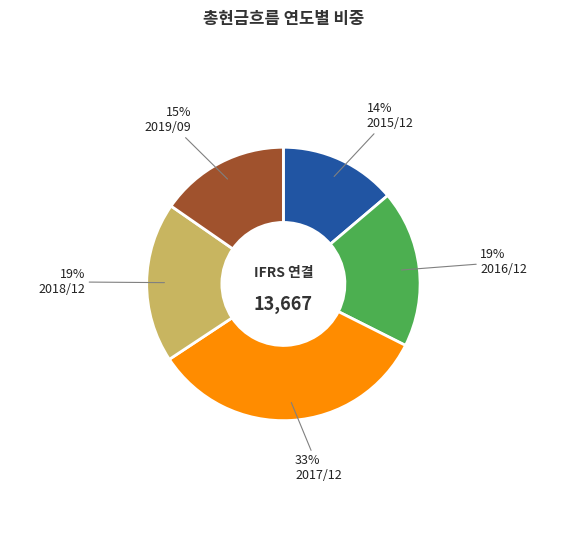

How many slices are in this pie chart?

5